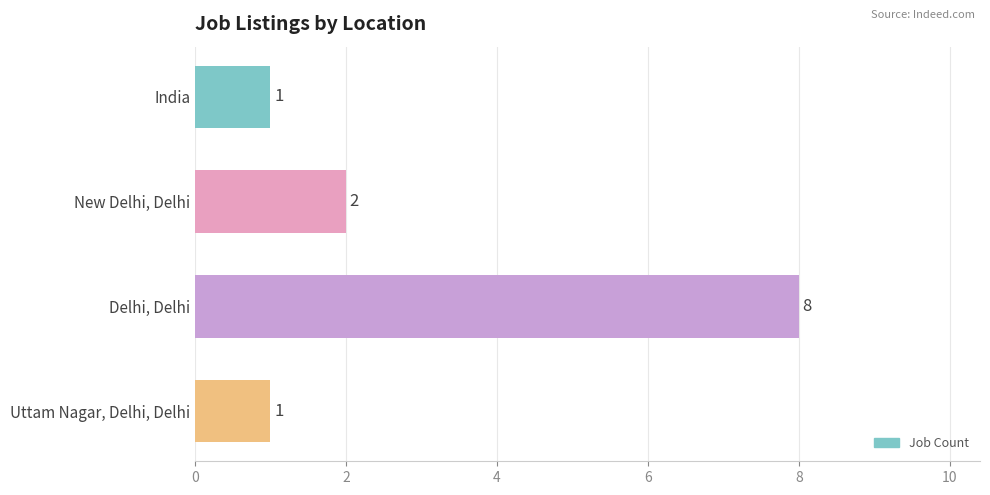

How many values are below 2?

2